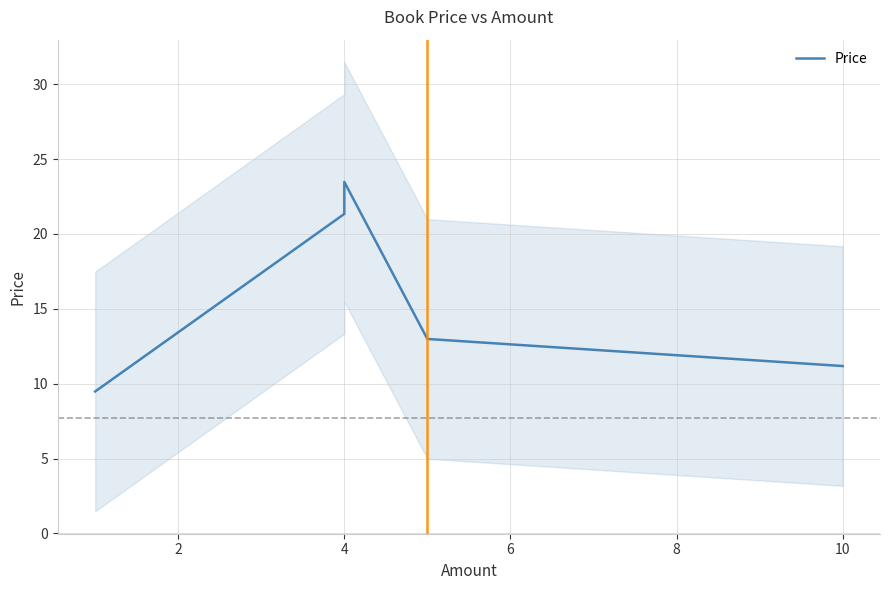

At which label does the data first exceed 12?

4